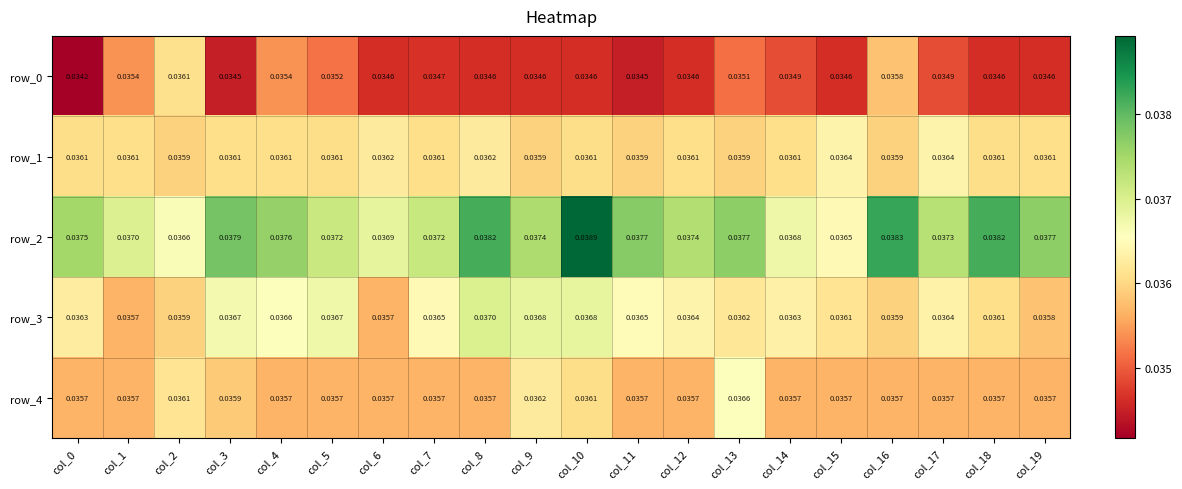

Is the value of row_0 at col_3 greater than the value of row_1 at col_11?

No